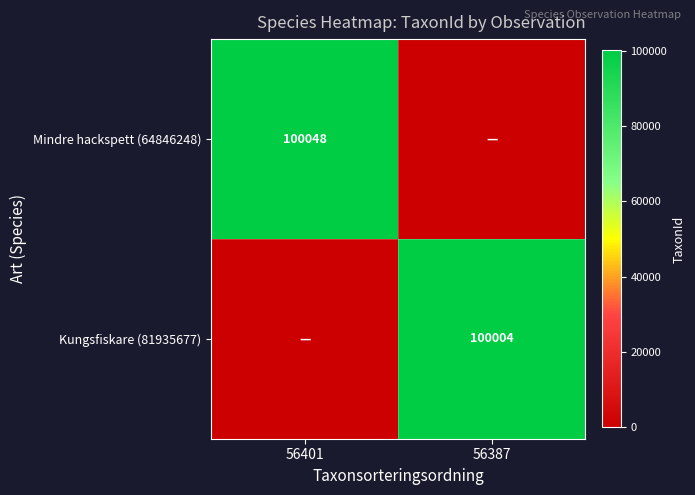

How many data points does each series have?

2